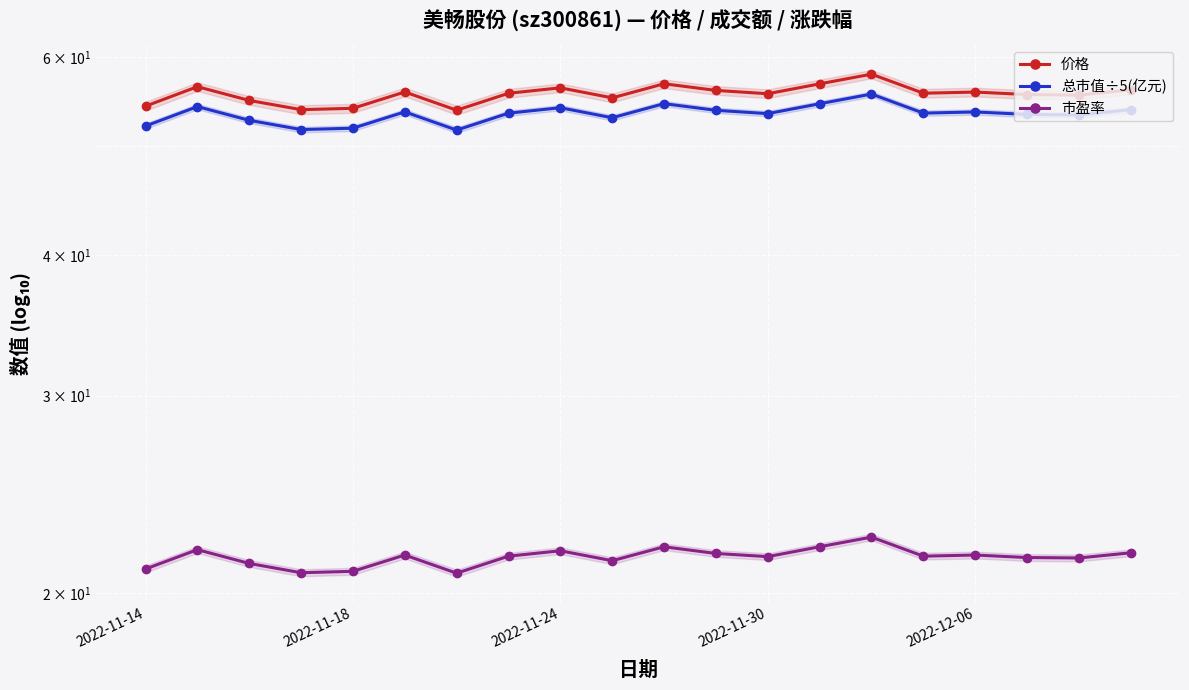

What is the difference between the second highest and minimum values in the 总市值÷5(亿元) series?

2.9